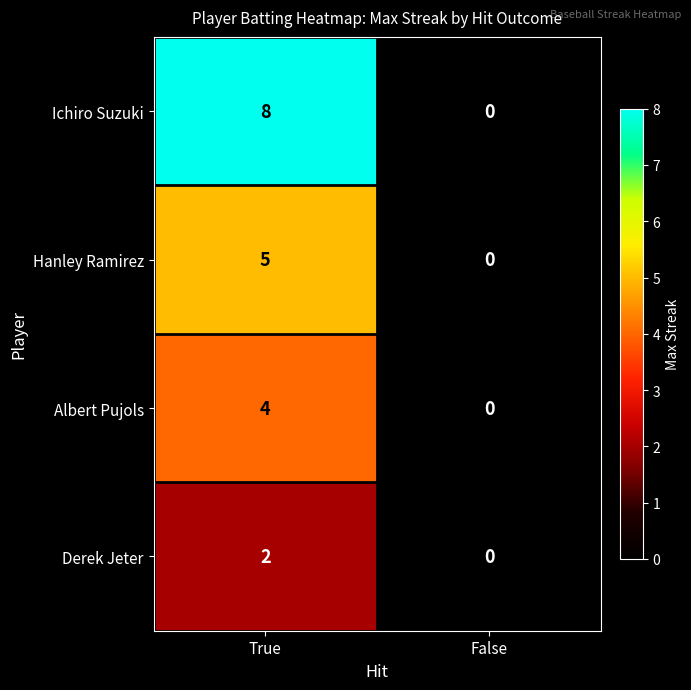

What is the total value across all series at True?

19